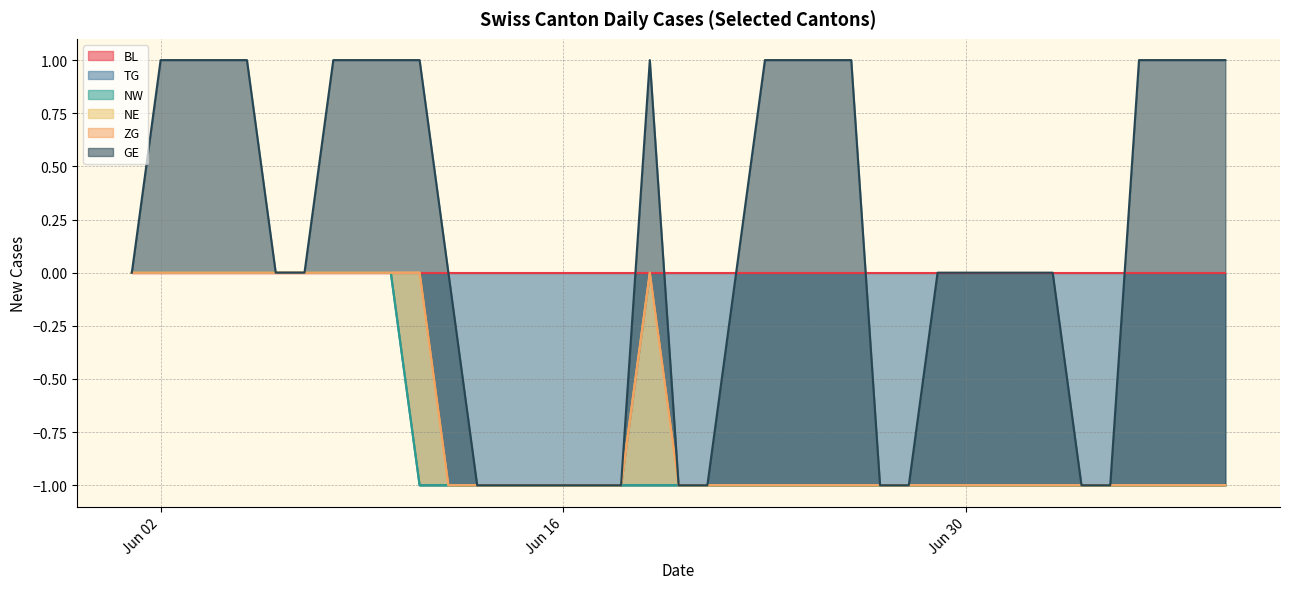

How many lines are shown in the chart?

6